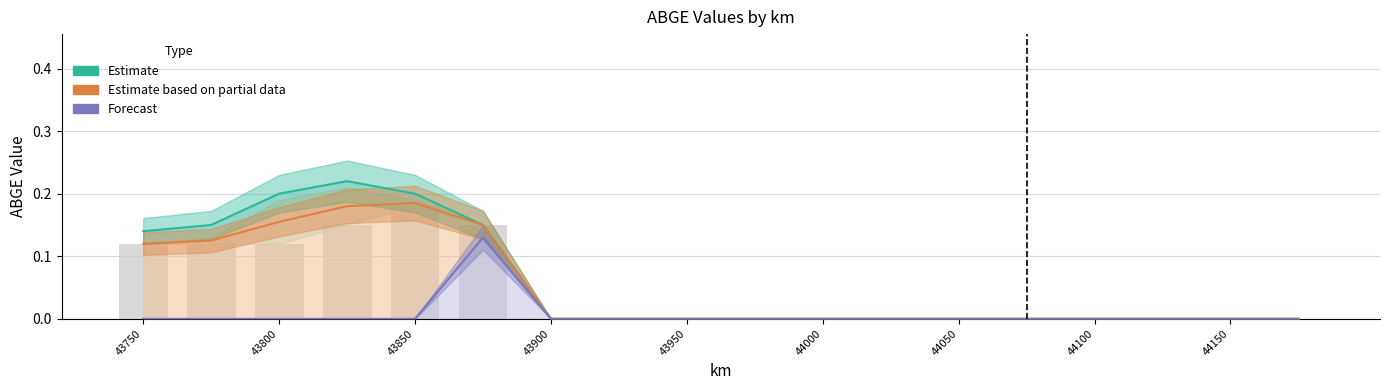

Is the value of Estimate at 44100 greater than the value of Forecast at 10?

No